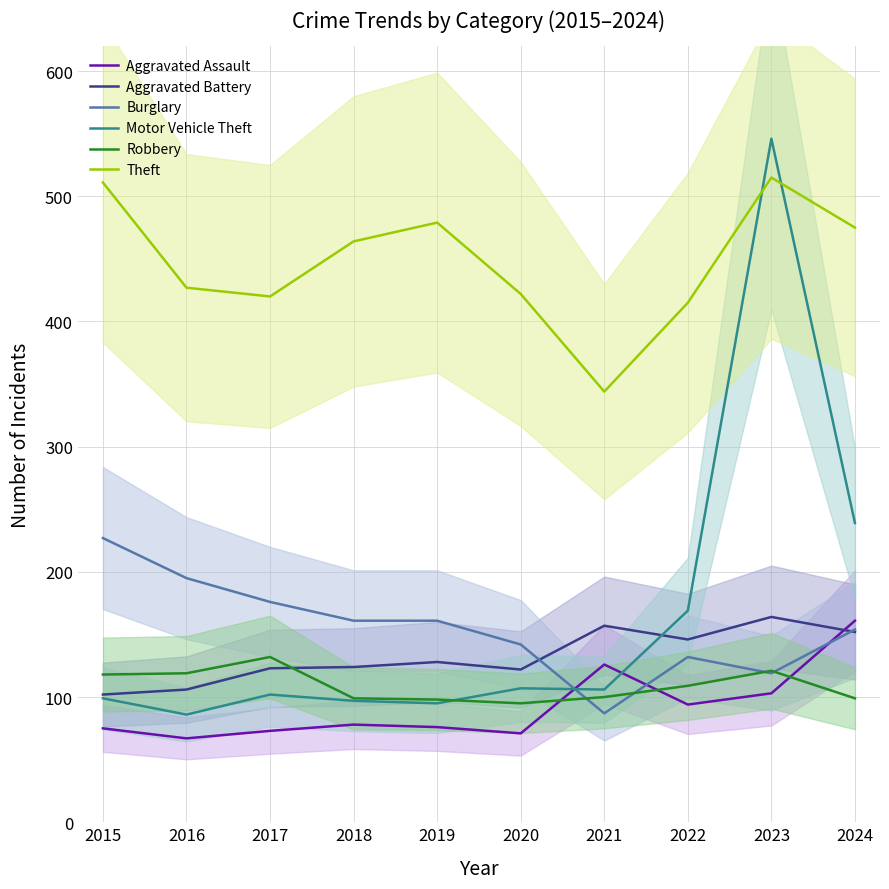

Reading right to left, extract all data points from this chart.

Aggravated Assault: 161	103	94	126	71	76	78	73	67	75
Aggravated Battery: 152	164	146	157	122	128	124	123	106	102
Burglary: 154	119	132	87	142	161	161	176	195	227
Motor Vehicle Theft: 239	546	169	106	107	95	97	102	86	99
Robbery: 99	121	109	100	95	98	99	132	119	118
Theft: 475	515	415	344	422	479	464	420	427	511